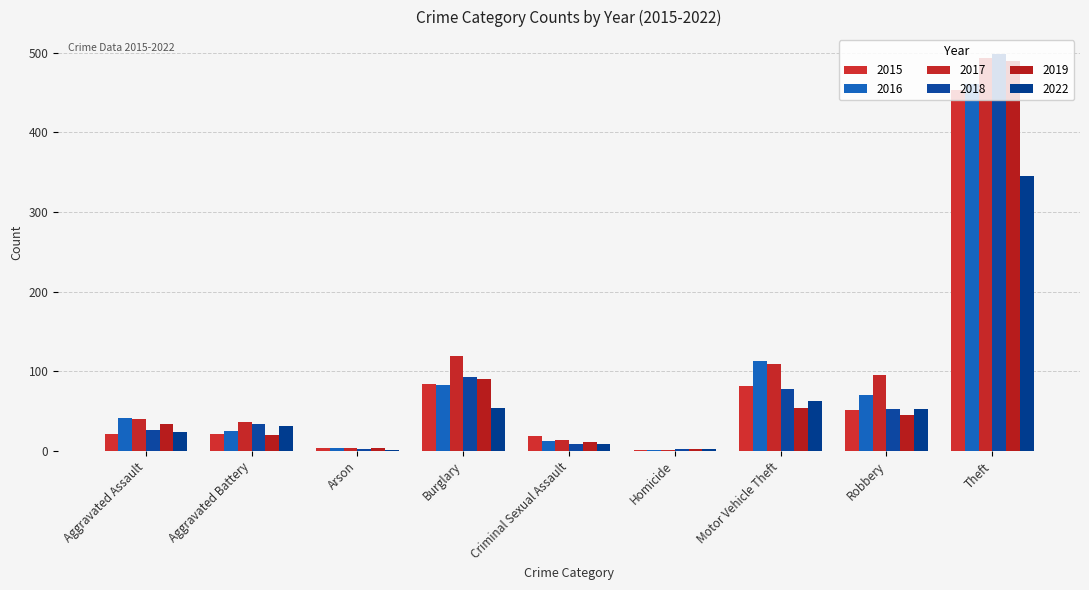

Which has a higher value, Burglary or Homicide?

Burglary